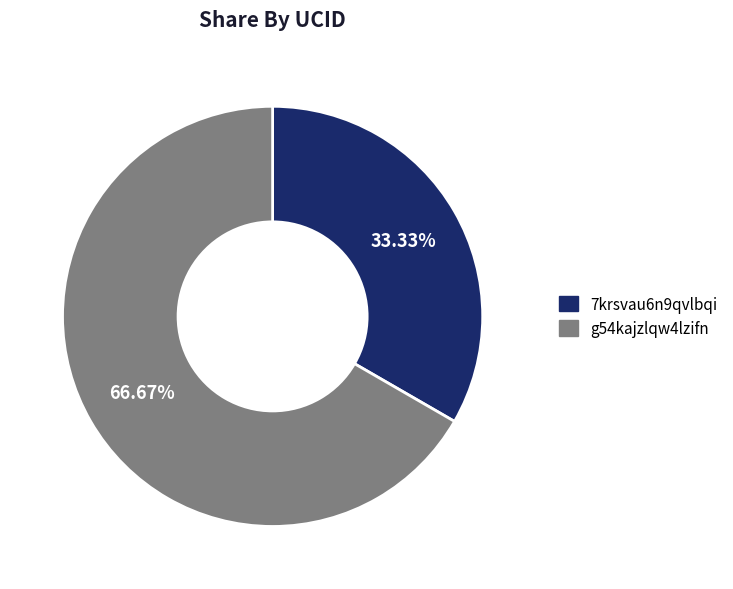

To the nearest percent, what is the combined percentage of 7krsvau6n9qvlbqi and g54kajzlqw4lzifn?

100%